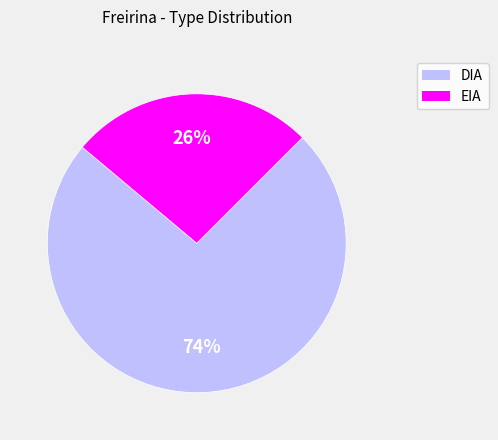

Count the number of slices in the pie.

2